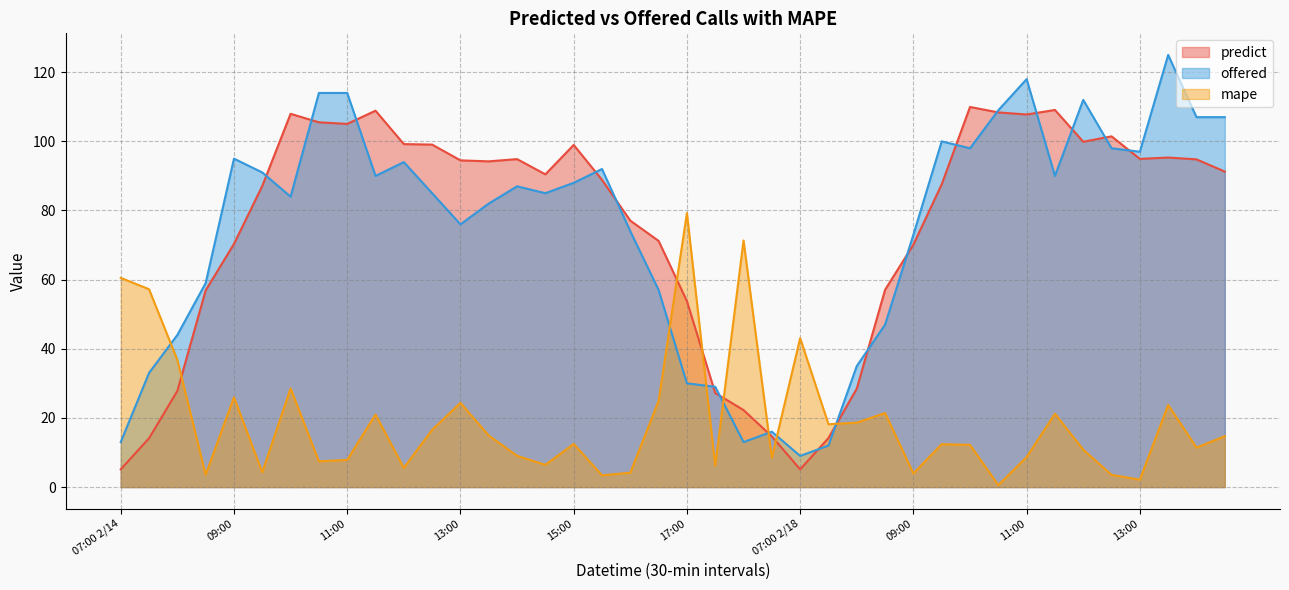

What is the difference between the second highest and minimum values in the mape series?

70.8